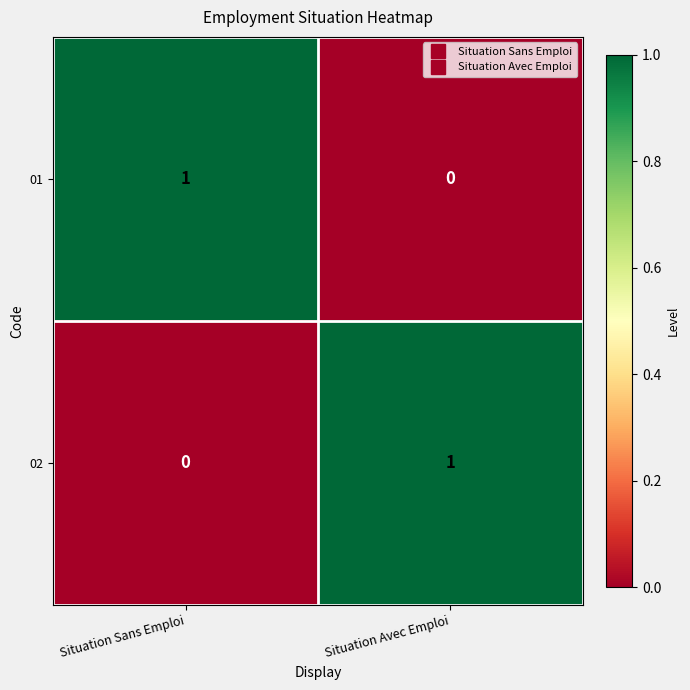

At how many categories does at least one series exceed 0?

2